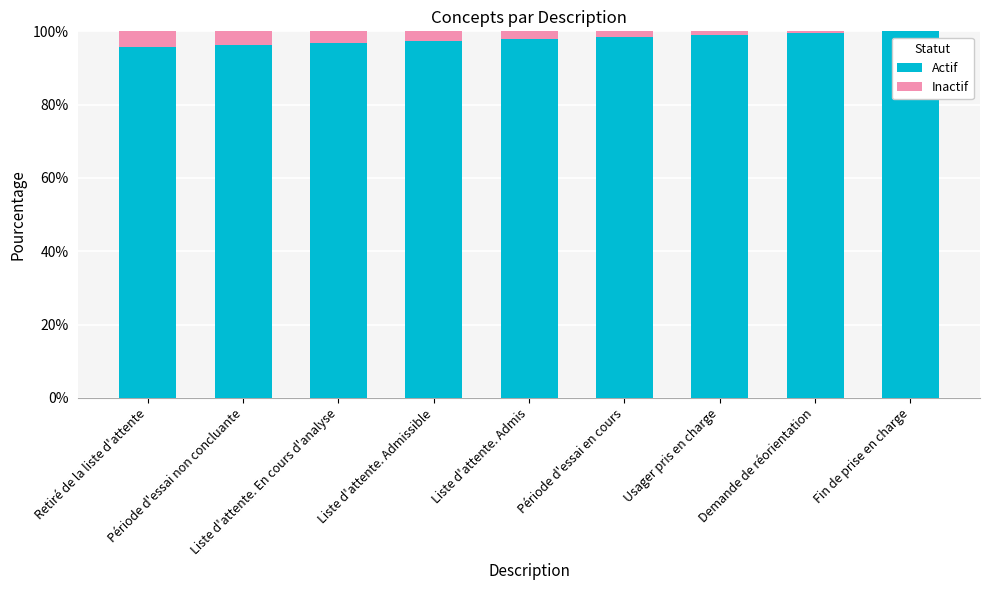

What are all the series names shown in the legend?

Actif, Inactif